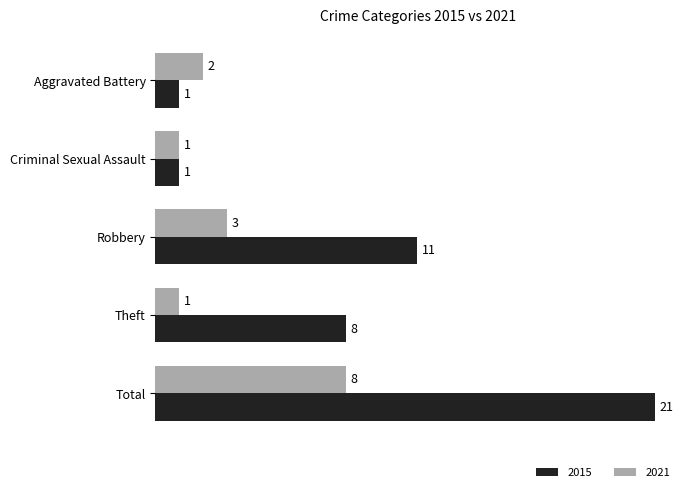

Is it true that 2015 equals 3 at Robbery?

False